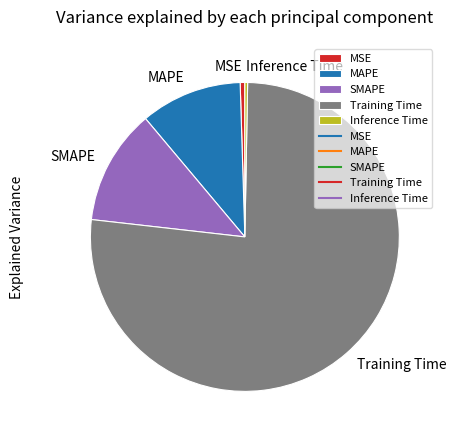

How many slices are in this pie chart?

5